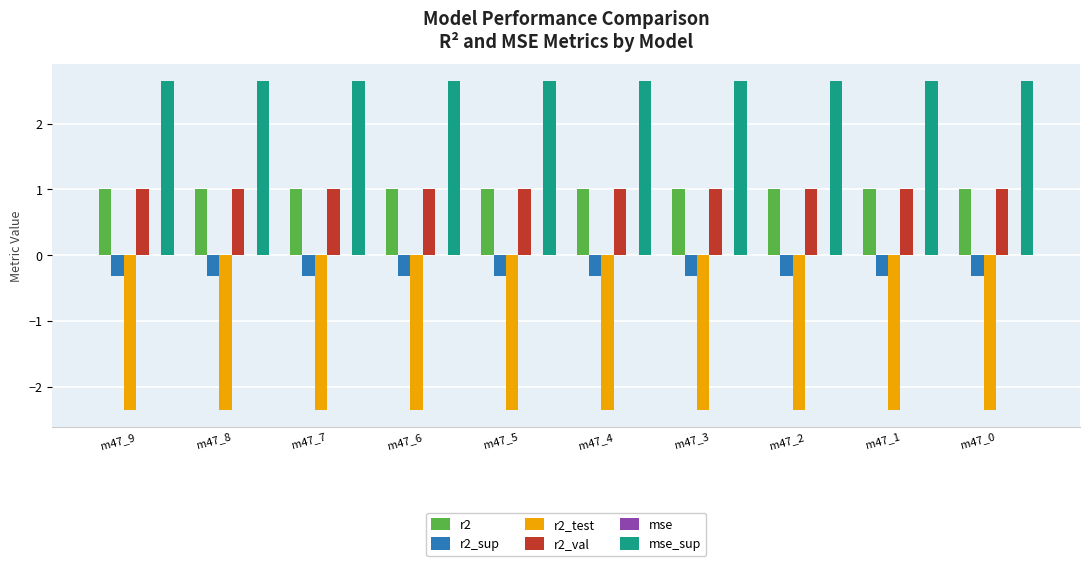

Is the value of r2_test at m47_2 greater than the value of r2_sup at m47_3?

No